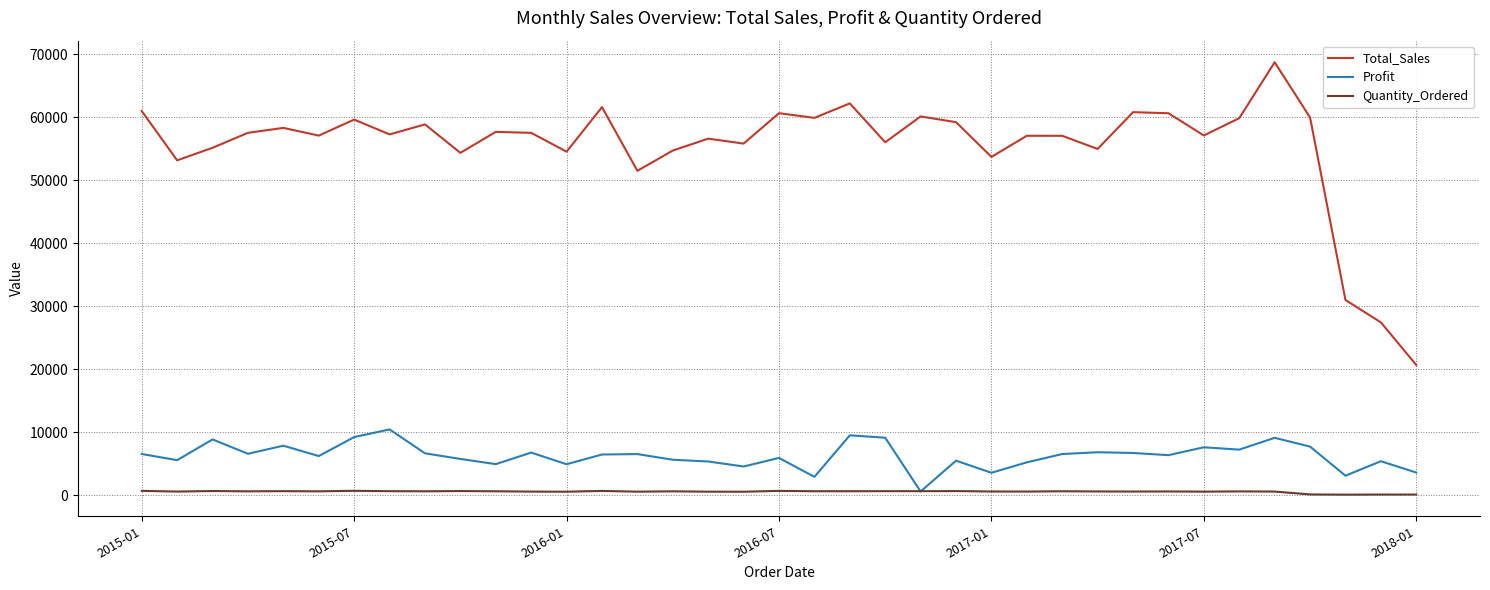

True or false: Total_Sales and Profit cross at least once.

False